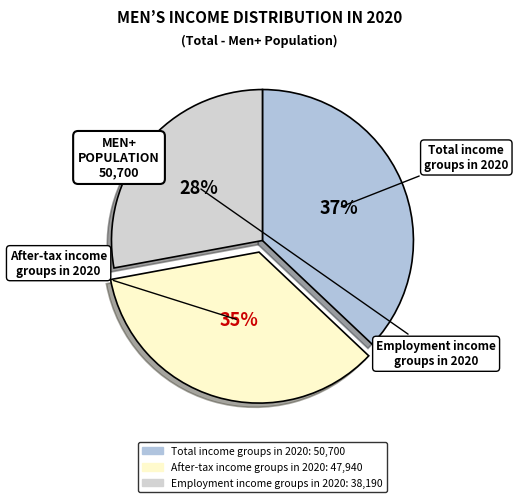

To the nearest percent, what percentage of the pie is After-tax income groups in 2020?

35%